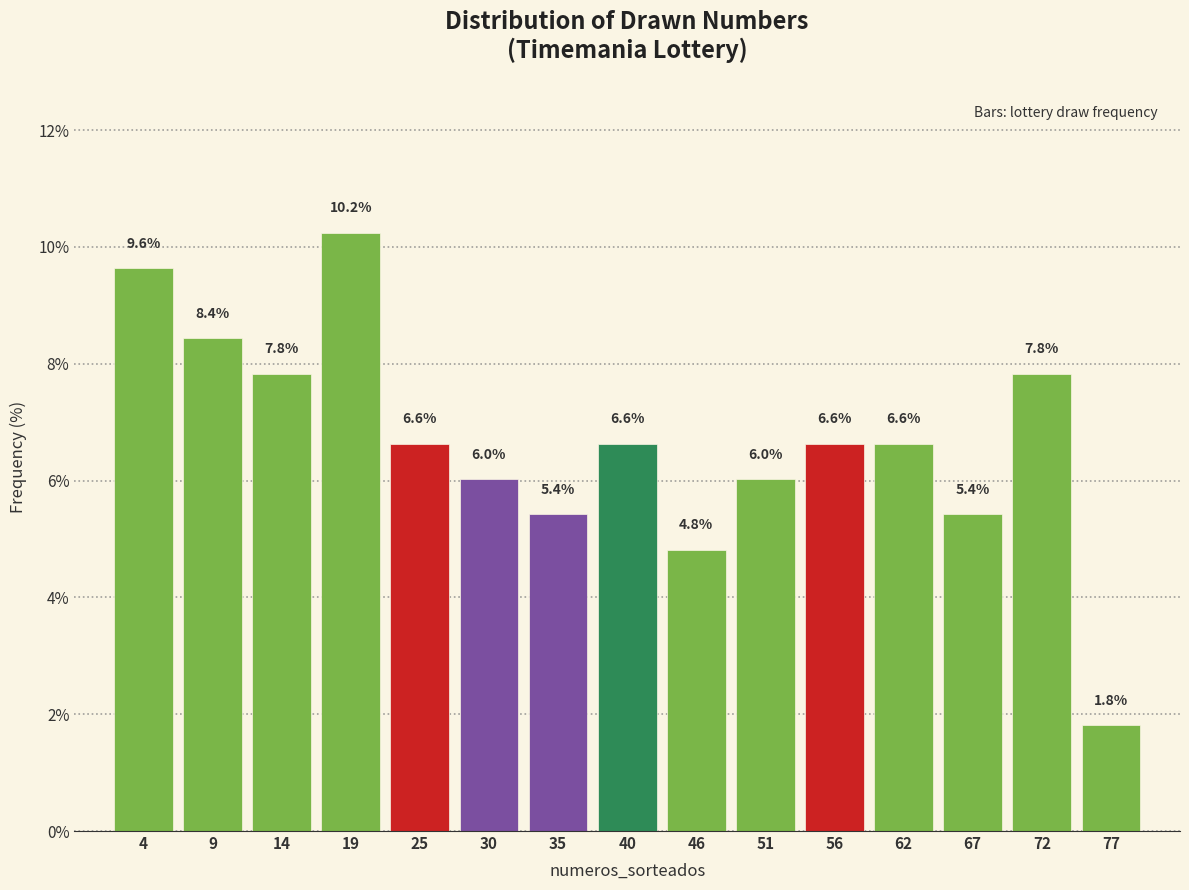

How tall is the bar that spans 1 to 6 on the x-axis? The bar edges are not printed on the chart, so give them approximately, as read against the axis.

9.6